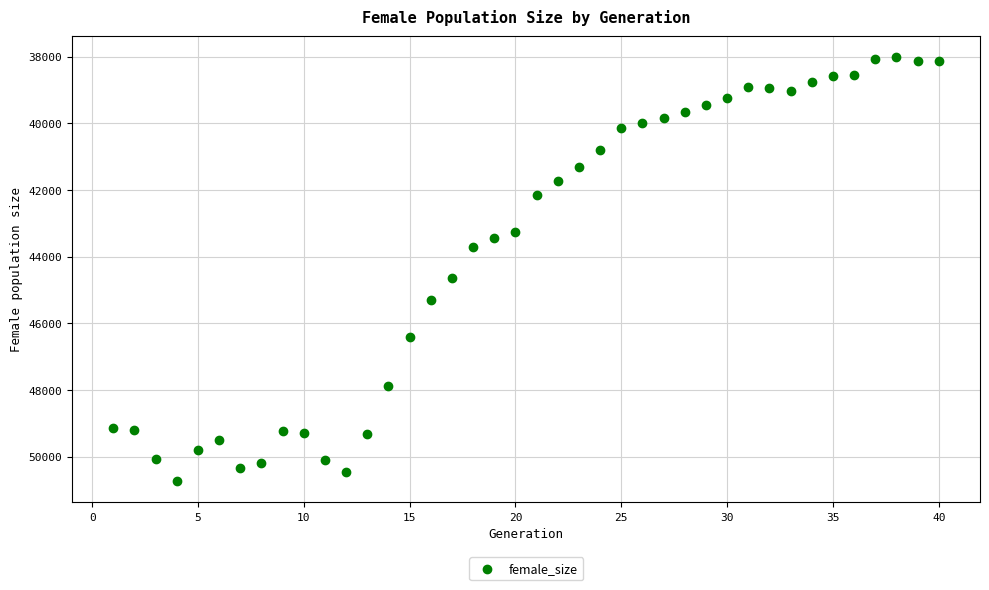

What Y value in the scatter plot is closest to 44380?

44654